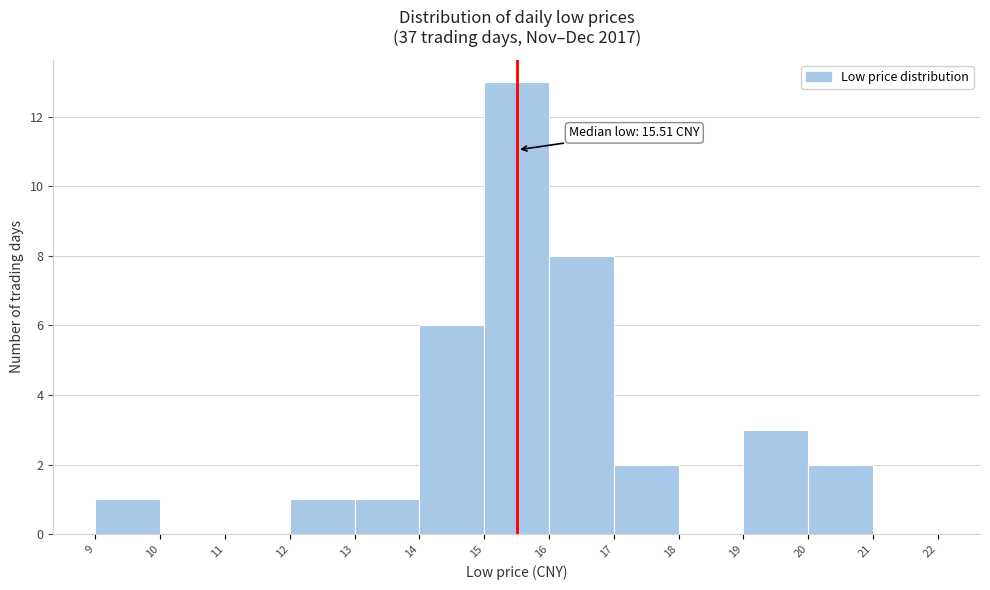

Which range on the x-axis has the tallest bar?

15 to 16